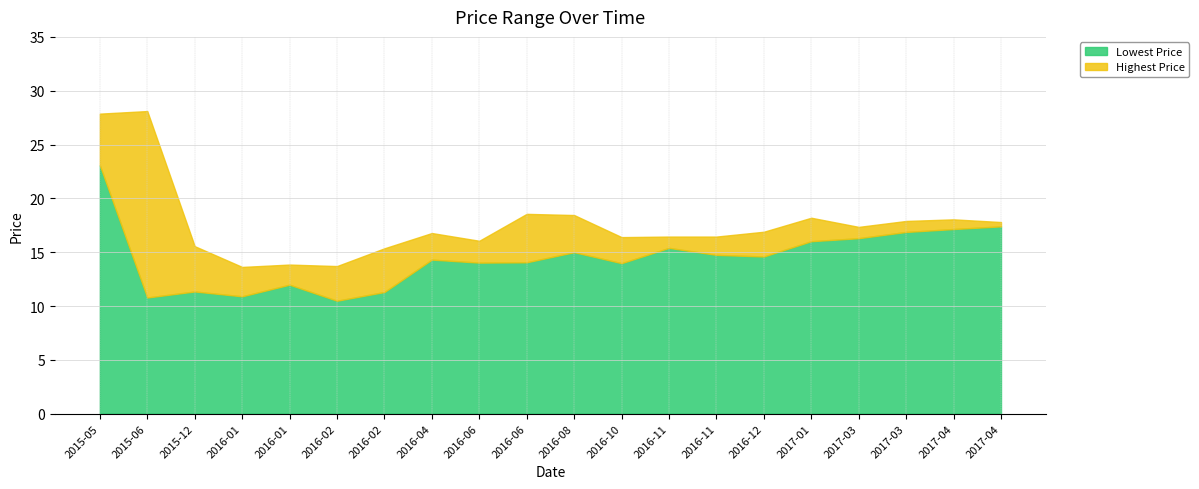

Which label corresponds to the smallest value in the chart?

2016-02-01